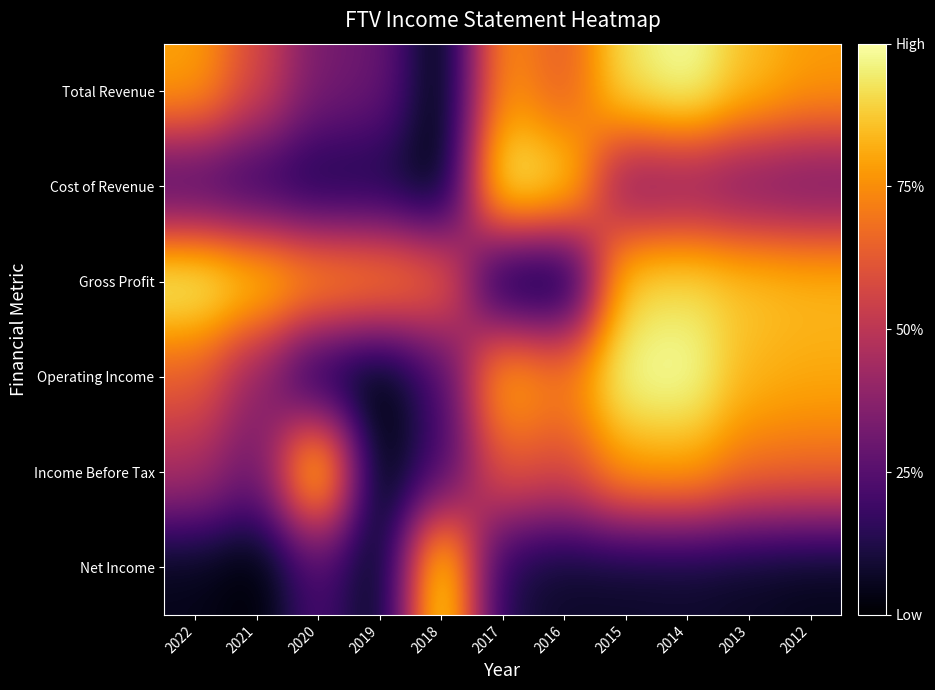

At how many categories does at least one series exceed 0?

11